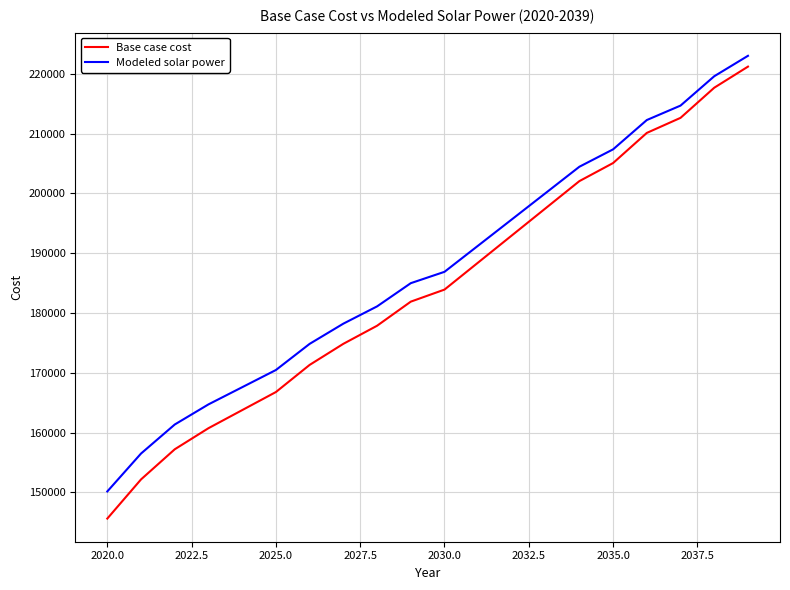

What is the difference between the maximum and minimum values in the Base case cost series?

75578.5